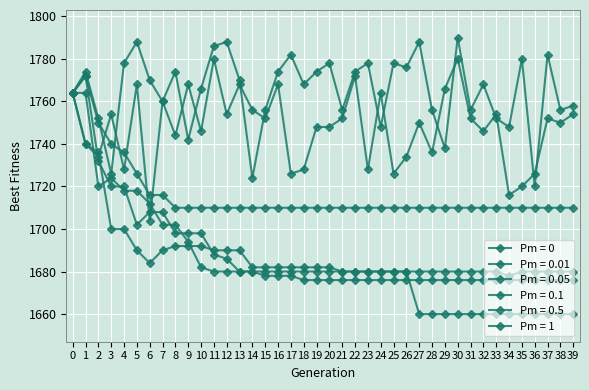

Is this an area chart (filled region under the line)?

No